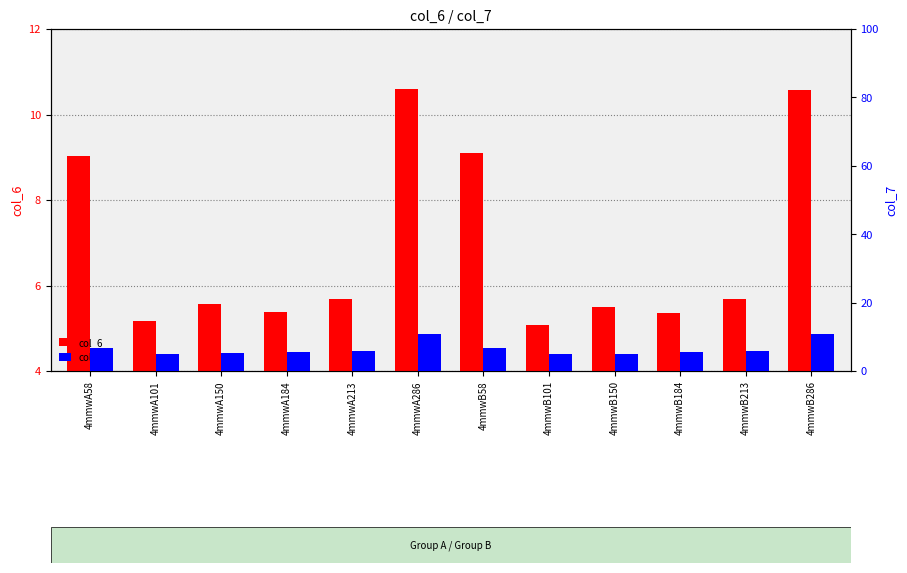

Rank the series by their average value, from highest to lowest.

col_6, col_7